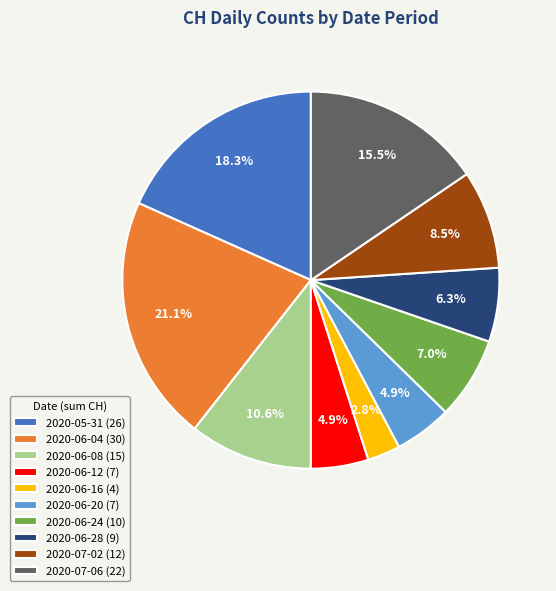

Between 2020-06-28 (9) and 2020-06-12 (7), which is larger?

2020-06-28 (9)